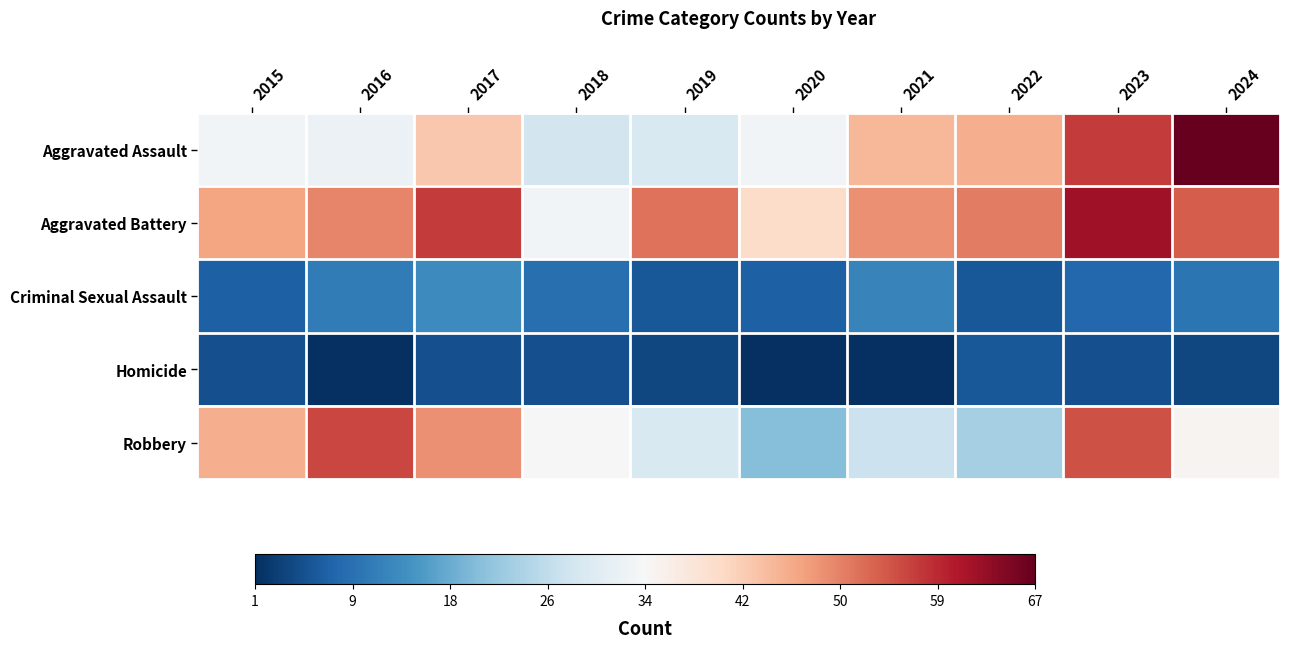

What is the difference between the highest and lowest values at 2021?

1.5